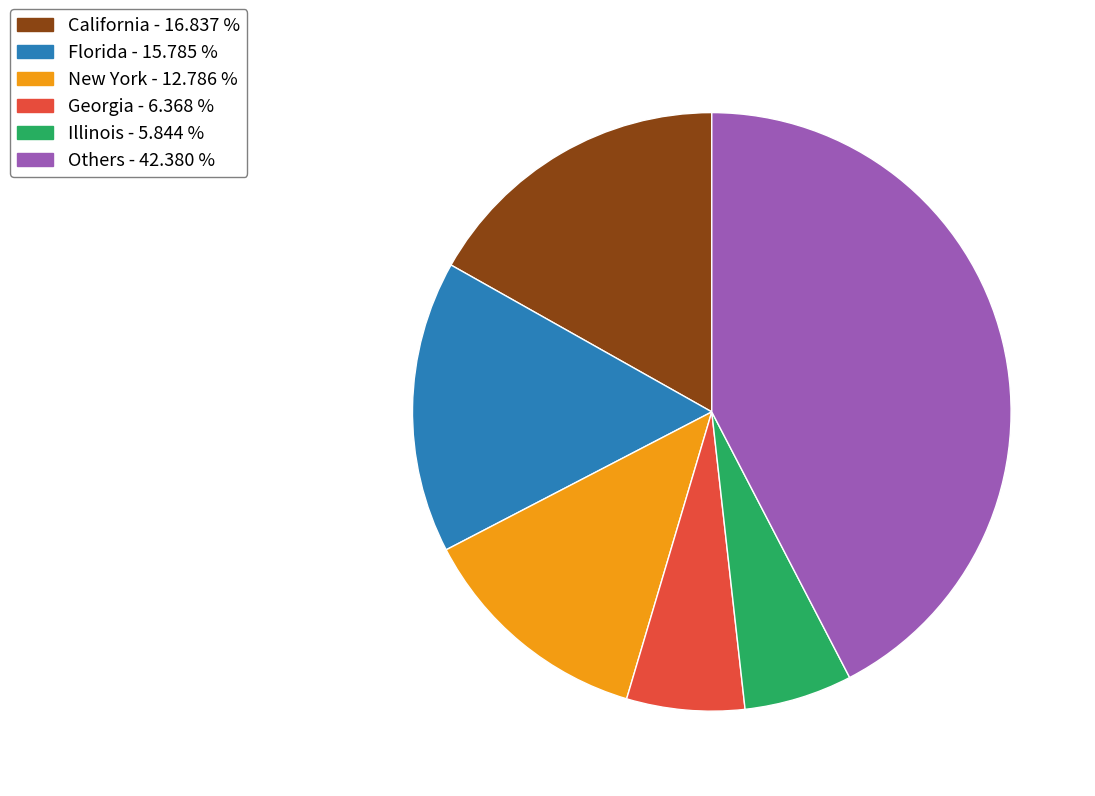

Rank the categories by value from highest to lowest.

Others - 42.380 %, California - 16.837 %, Florida - 15.785 %, New York - 12.786 %, Georgia - 6.368 %, Illinois - 5.844 %